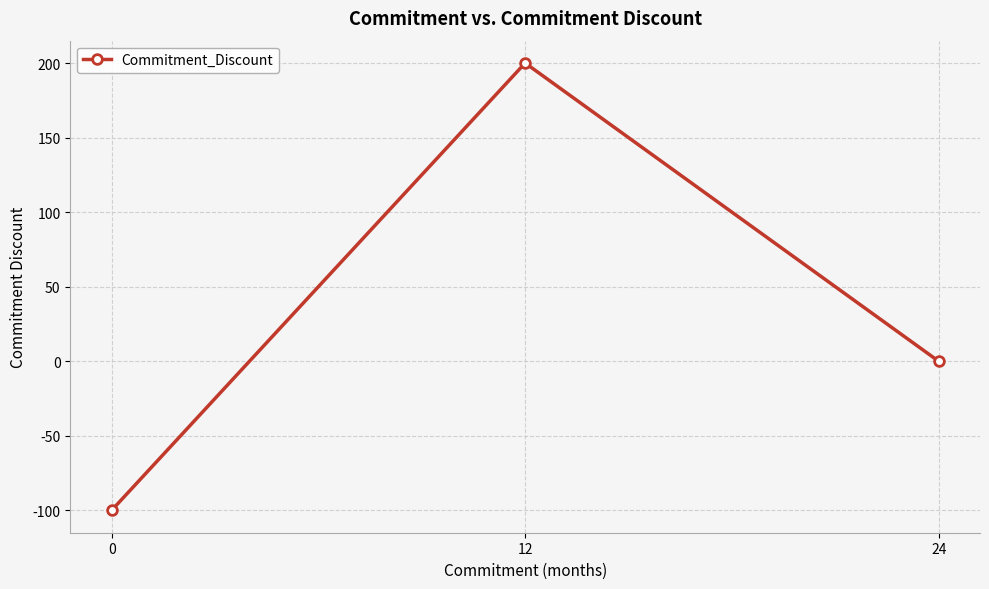

What is the value of the 1st point from the left?

-100